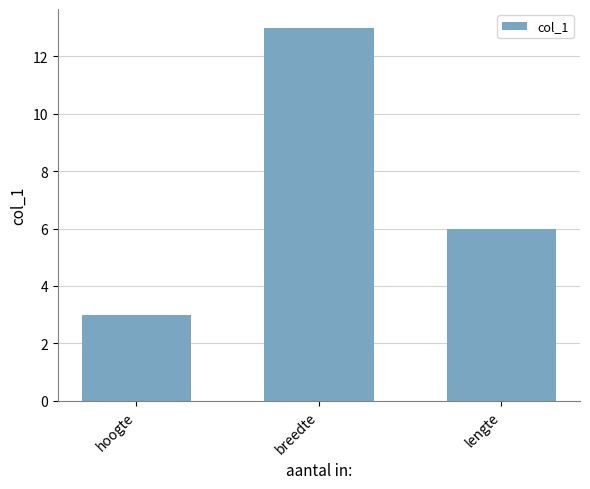

True or false: the data shows 3 at hoogte.

True